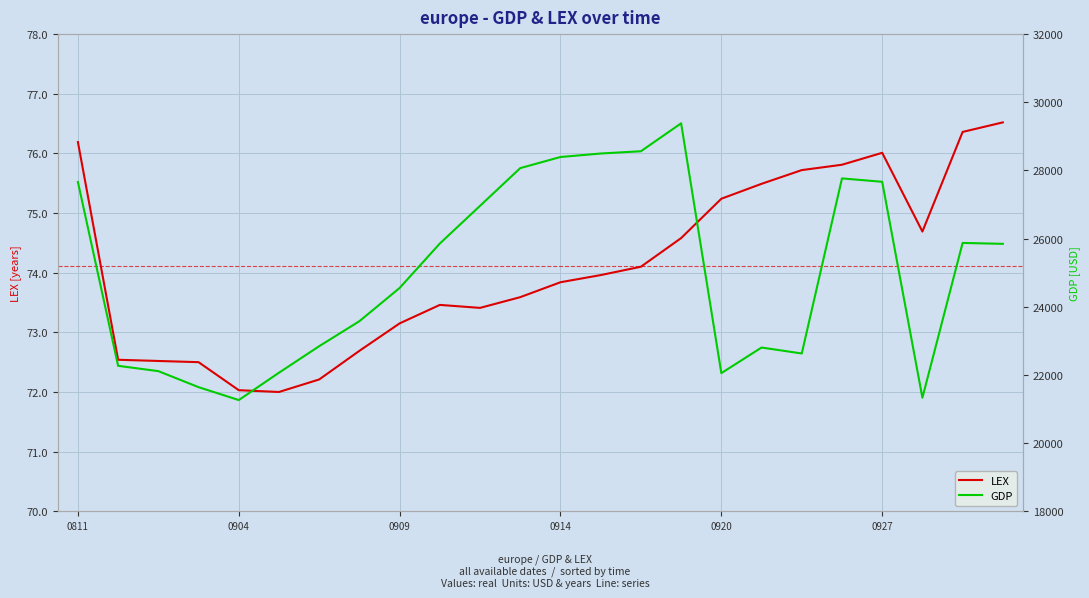

At which label does GDP first exceed 25846?

0811